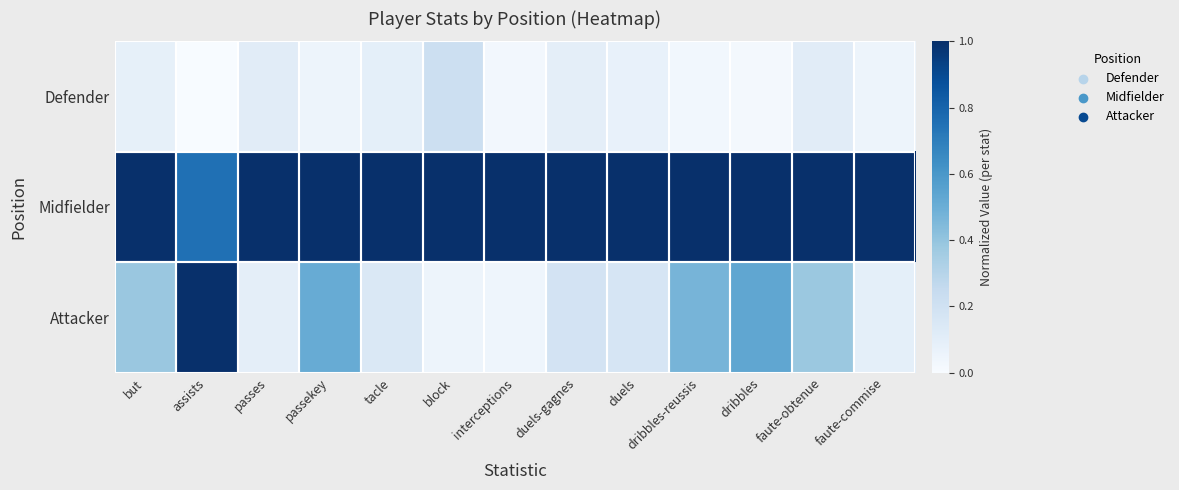

Reading right to left, what are all the values shown in this chart?

Defender: faute-commise=0.0	faute-obtenue=0.1	dribbles=0.0	dribbles-reussis=0.0	duels=0.1	duels-gagnes=0.1	interceptions=0.0	block=0.2	tacle=0.1	passekey=0.0	passes=0.1	assists=0.0	but=0.1
Midfielder: faute-commise=1.0	faute-obtenue=1.0	dribbles=1.0	dribbles-reussis=1.0	duels=1.0	duels-gagnes=1.0	interceptions=1.0	block=1.0	tacle=1.0	passekey=1.0	passes=1.0	assists=0.8	but=1.0
Attacker: faute-commise=0.1	faute-obtenue=0.4	dribbles=0.5	dribbles-reussis=0.5	duels=0.2	duels-gagnes=0.2	interceptions=0.0	block=0.1	tacle=0.1	passekey=0.5	passes=0.1	assists=1.0	but=0.4